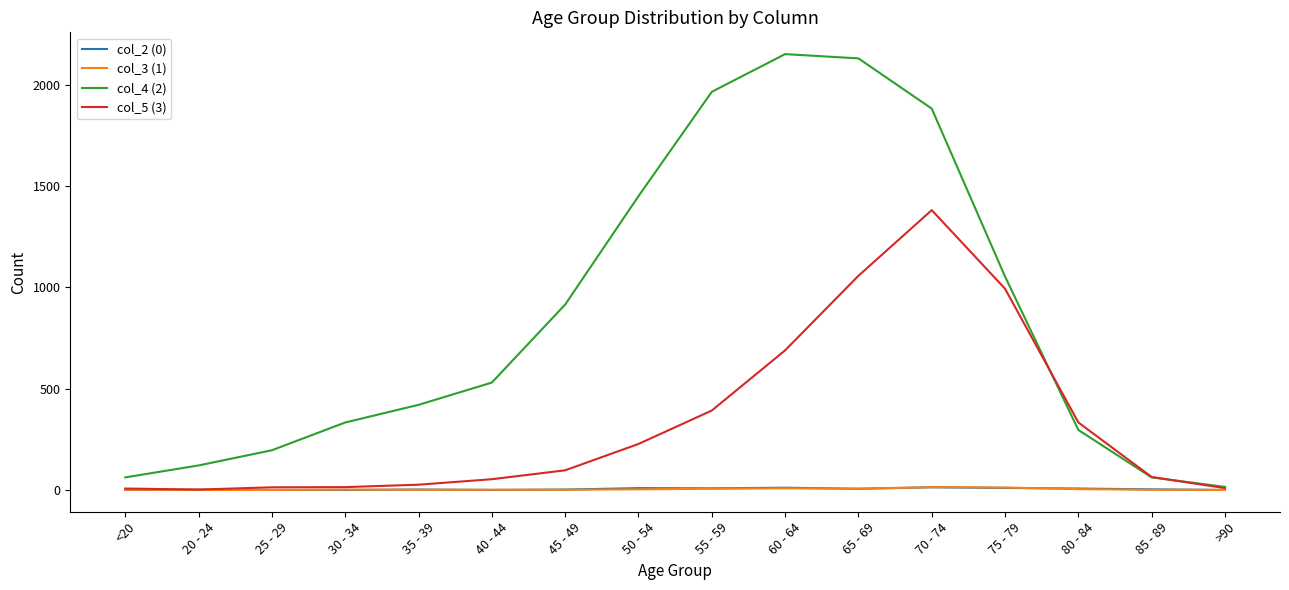

Where is the first local maximum for col_4 (2)?

60 - 64